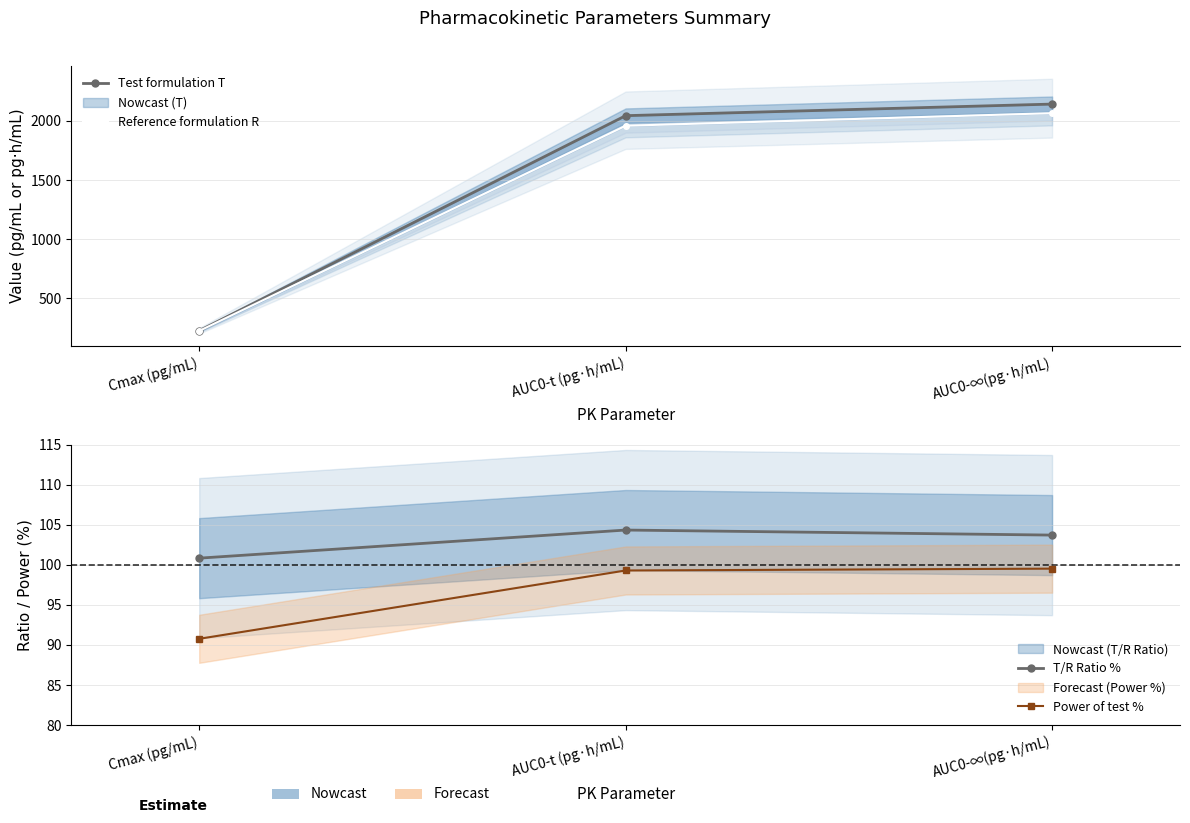

At which label does Test formulation T first exceed 2044?

AUC0-t (pg·h/mL)